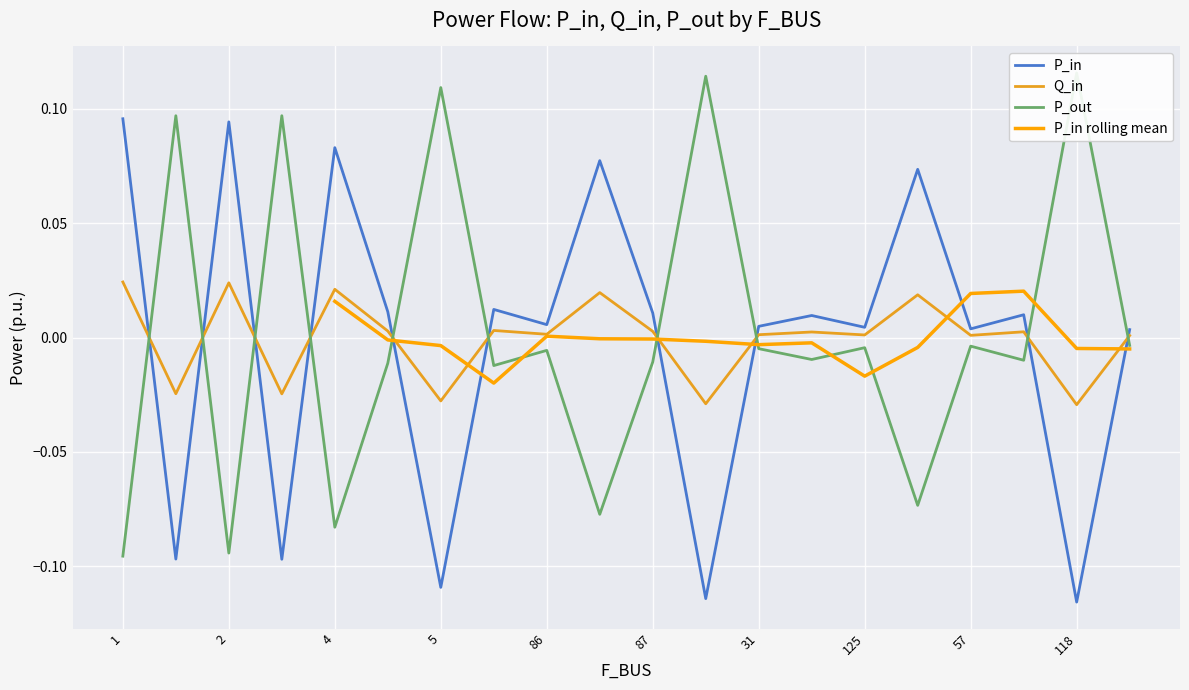

The value of P_in at 3 is -0.1. True or false?

True